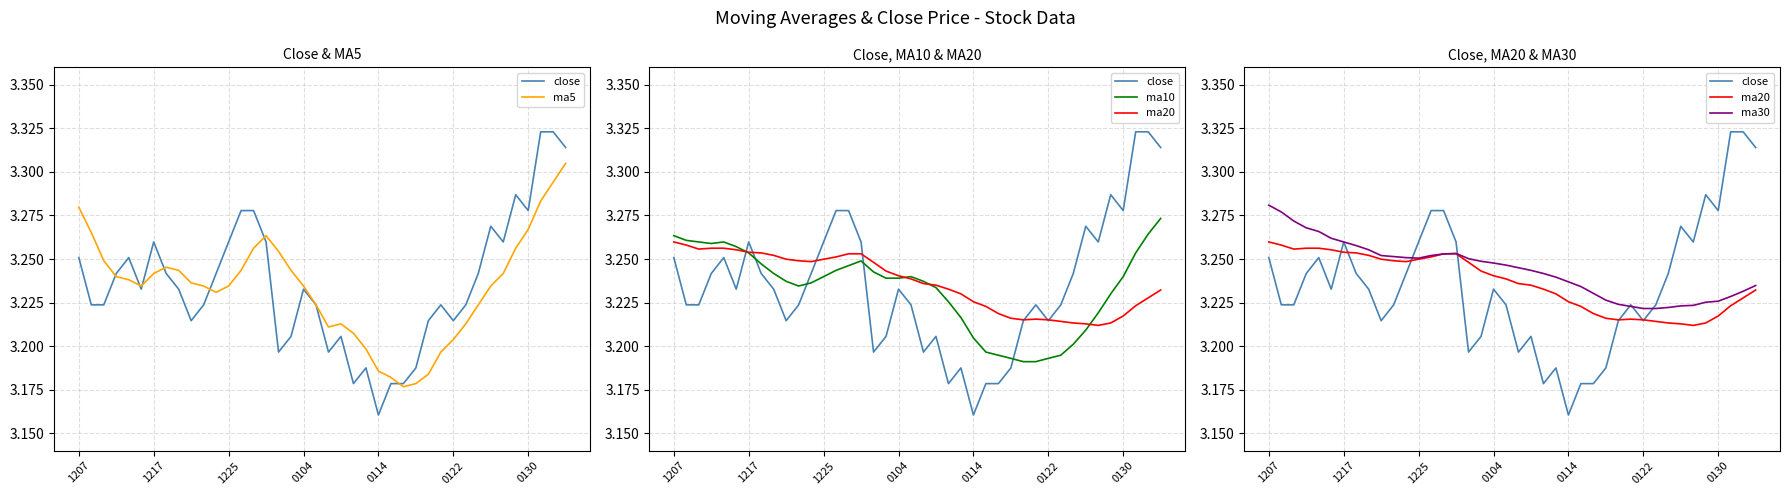

What are all the series names shown in the legend?

close, ma5, ma10, ma20, ma30